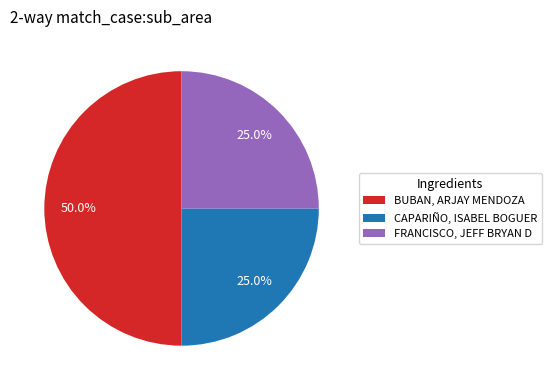

Which has a higher value, BUBAN, ARJAY MENDOZA or FRANCISCO, JEFF BRYAN D?

BUBAN, ARJAY MENDOZA